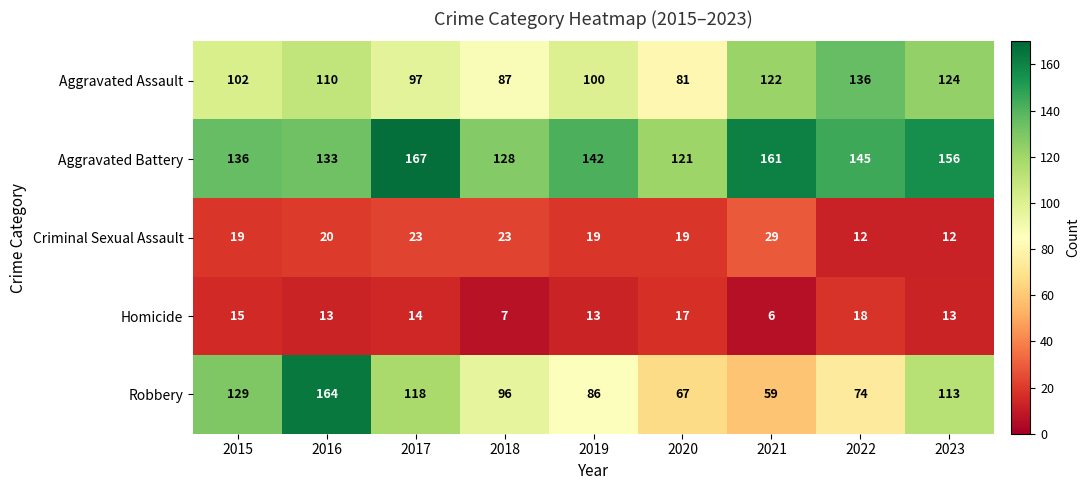

Count the number of categories in the chart.

9